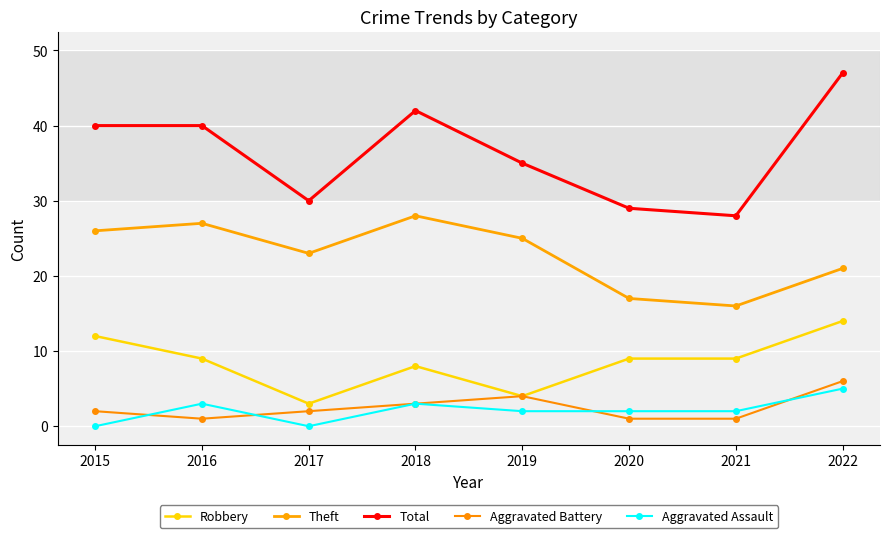

At which category does the chart reach its minimum across all series?

2015